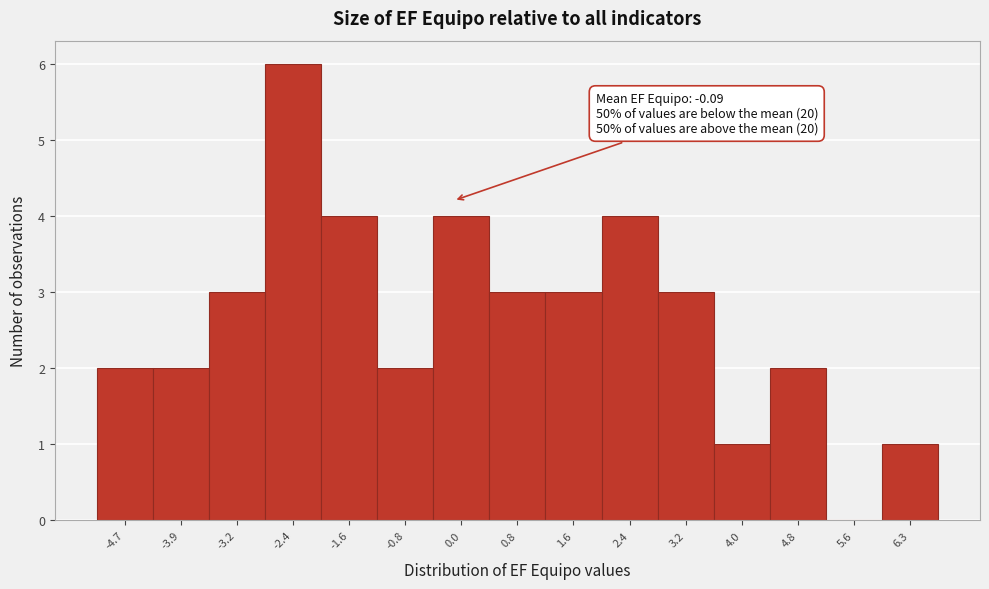

Which range on the x-axis has the tallest bar?

-2.8 to -2.0